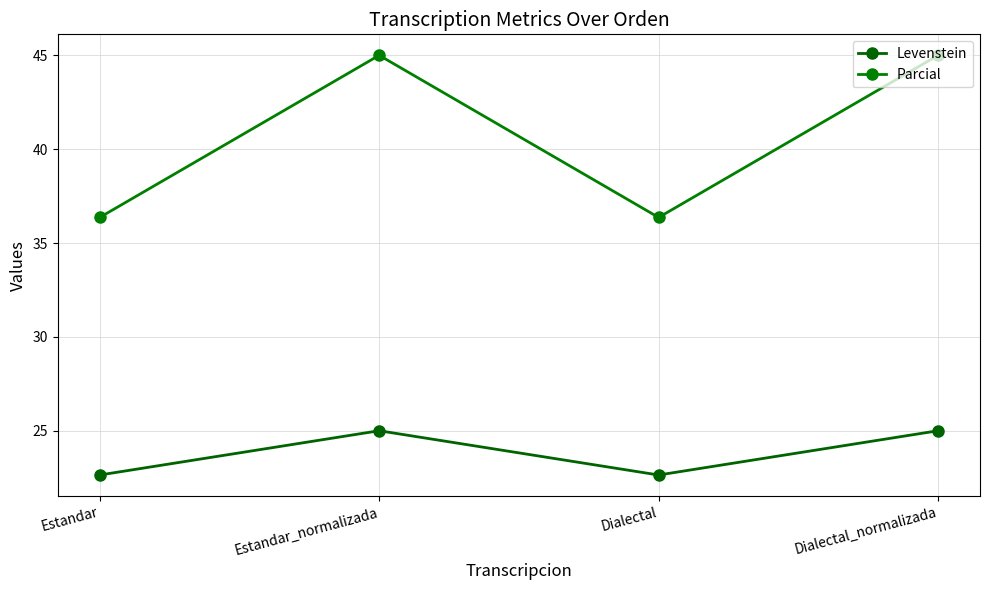

The value of Levenstein at Dialectal_normalizada is 38.6. True or false?

False